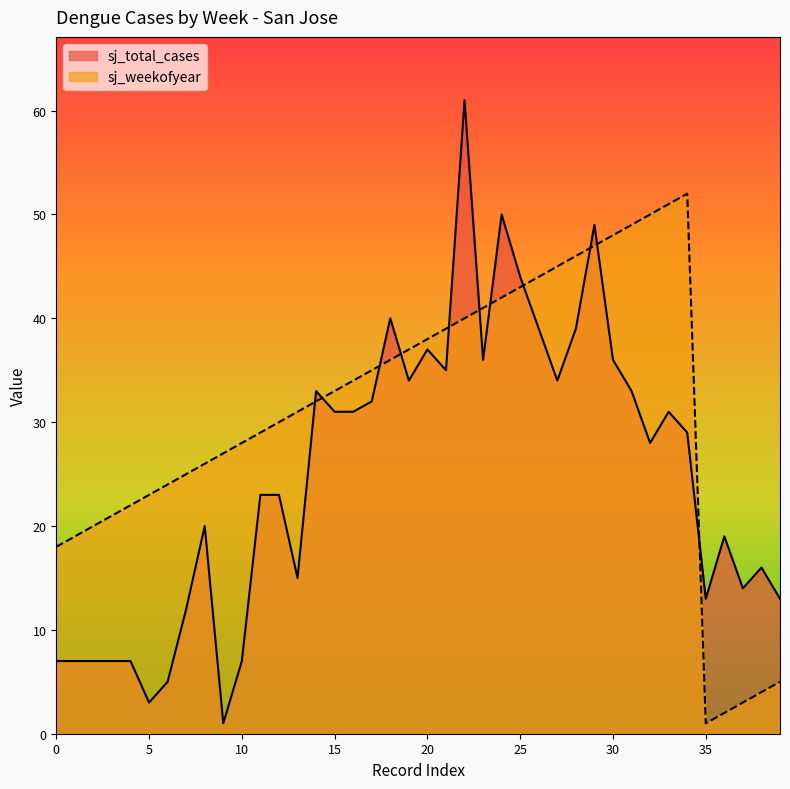

Reading left to right, list all the values displayed in this chart.

sj_total_cases: 7	7	7	7	7	3	5	12	20	1	7	23	23	15	33	31	31	32	40	34	37	35	61	36	50	44	39	34	39	49	36	33	28	31	29	13	19	14	16	13
sj_weekofyear: 18	19	20	21	22	23	24	25	26	27	28	29	30	31	32	33	34	35	36	37	38	39	40	41	42	43	44	45	46	47	48	49	50	51	52	1	2	3	4	5